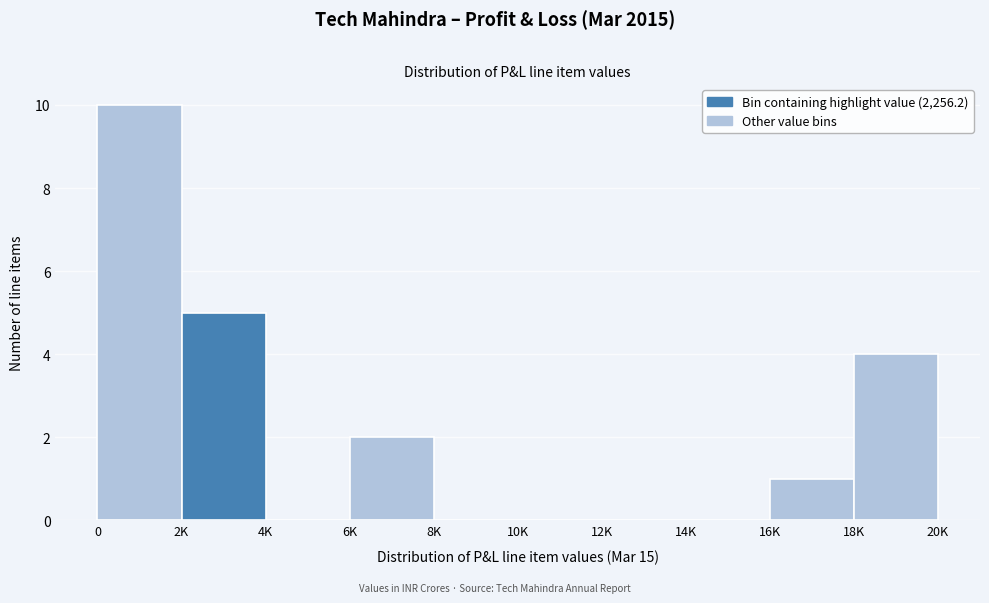

Reading left to right, list all the values displayed in this chart.

0=10	2K=5	4K=0	6K=2	8K=0	10K=0	12K=0	14K=0	16K=1	18K=4